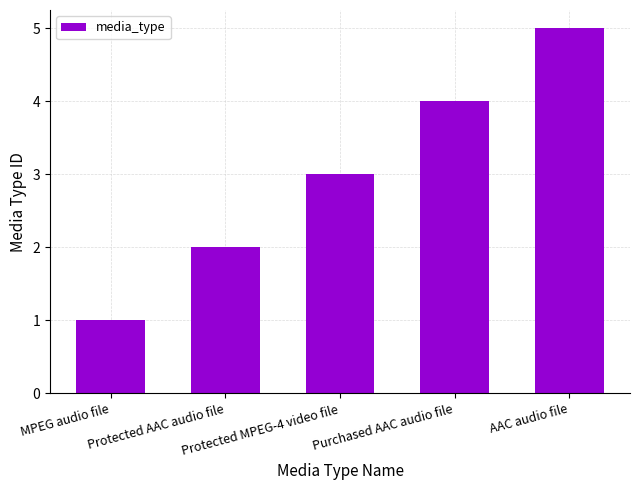

What is the maximum value shown in the chart?

5